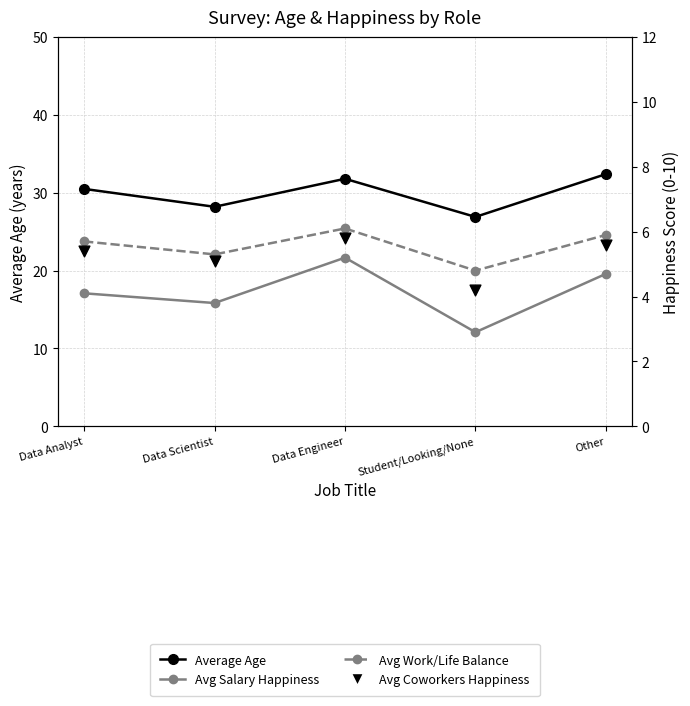

Which series contains the lowest Y value?

Avg Salary Happiness